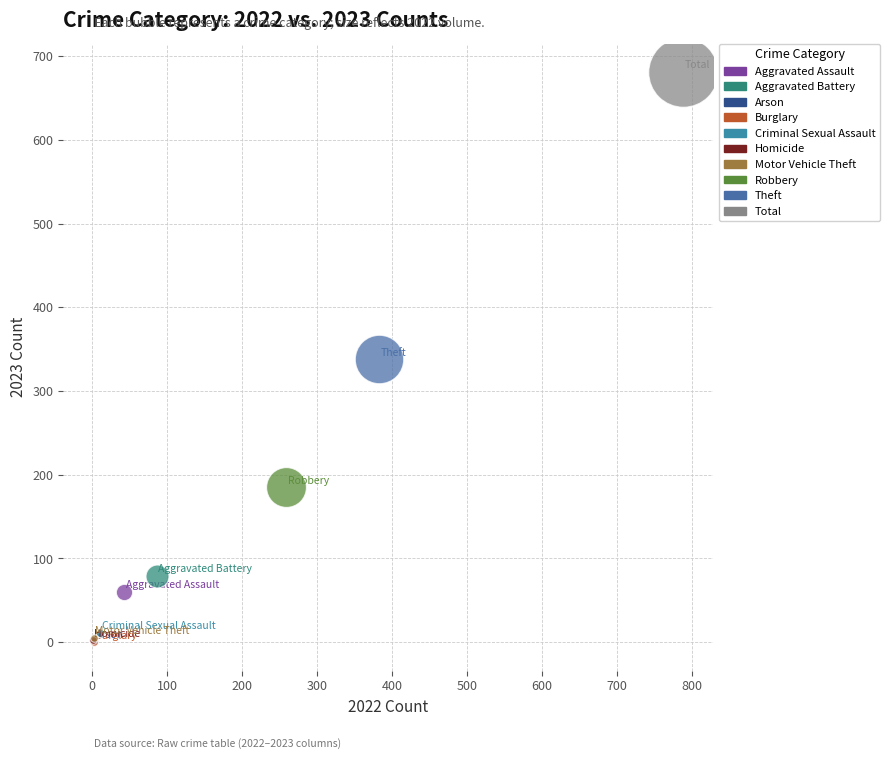

Which series contains the highest Y value?

Total